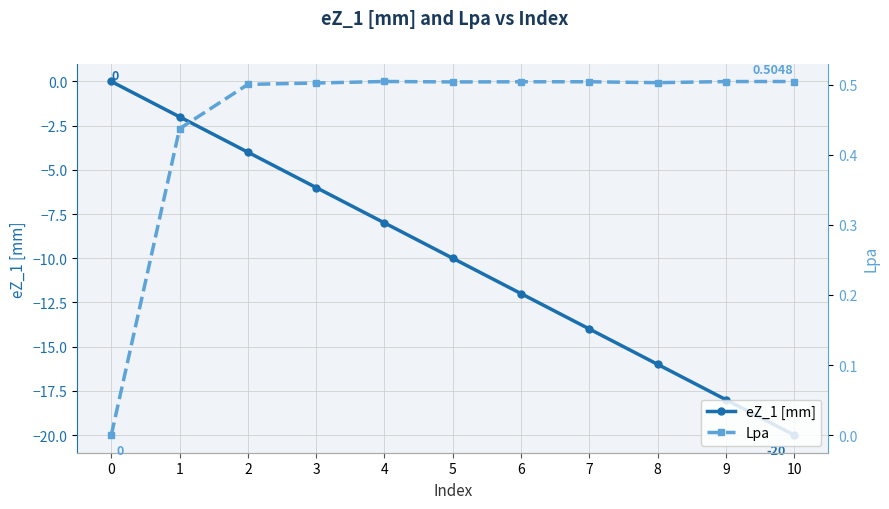

What is the sum of the Lpa values at 9 and 3?

1.0